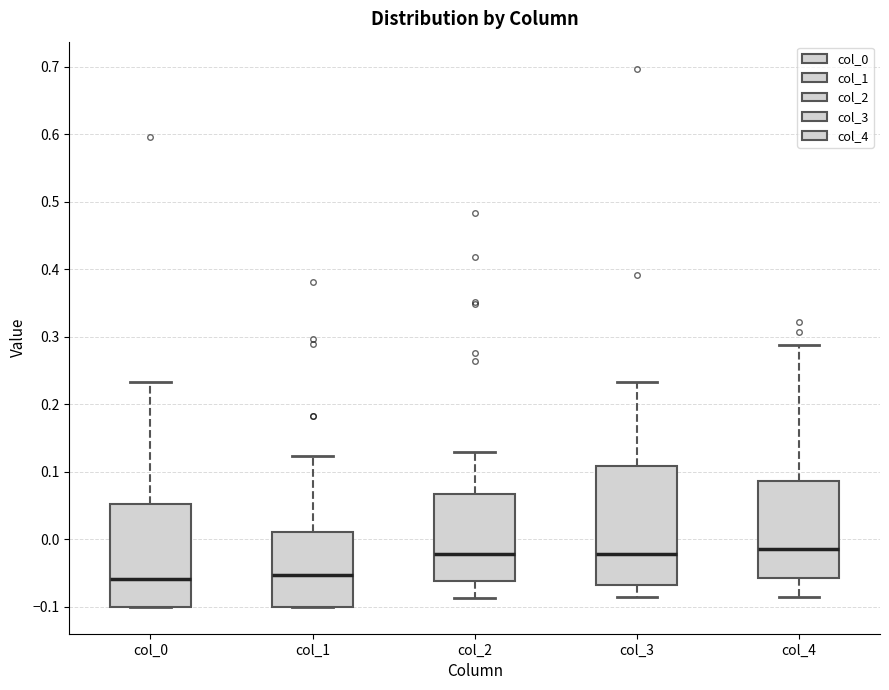

Reading left to right, read every box against the y-axis: the position of its median line, the range the box covers, and the ends of its whiskers. The values are not printed on the chart, so give them approximately, as read against the axis.

col_0: median -0.06, box -0.10 to 0.05, whiskers -0.10 to 0.23
col_1: median -0.05, box -0.10 to 0.01, whiskers -0.10 to 0.12
col_2: median -0.02, box -0.06 to 0.07, whiskers -0.09 to 0.13
col_3: median -0.02, box -0.07 to 0.11, whiskers -0.09 to 0.23
col_4: median -0.01, box -0.06 to 0.09, whiskers -0.09 to 0.29